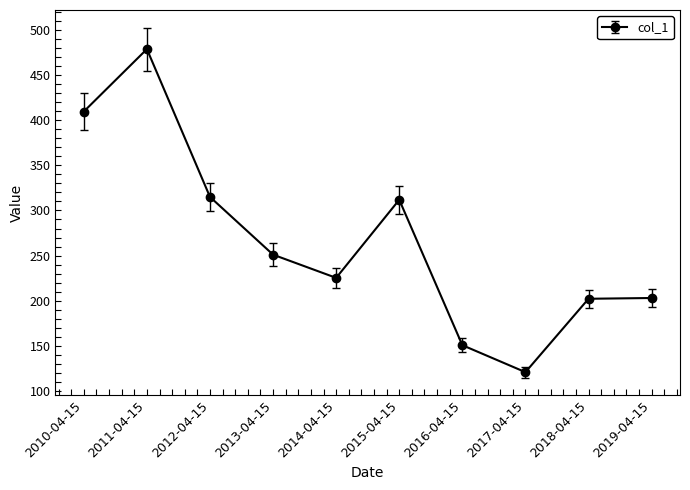

Where is the first local minimum?

2014-04-15